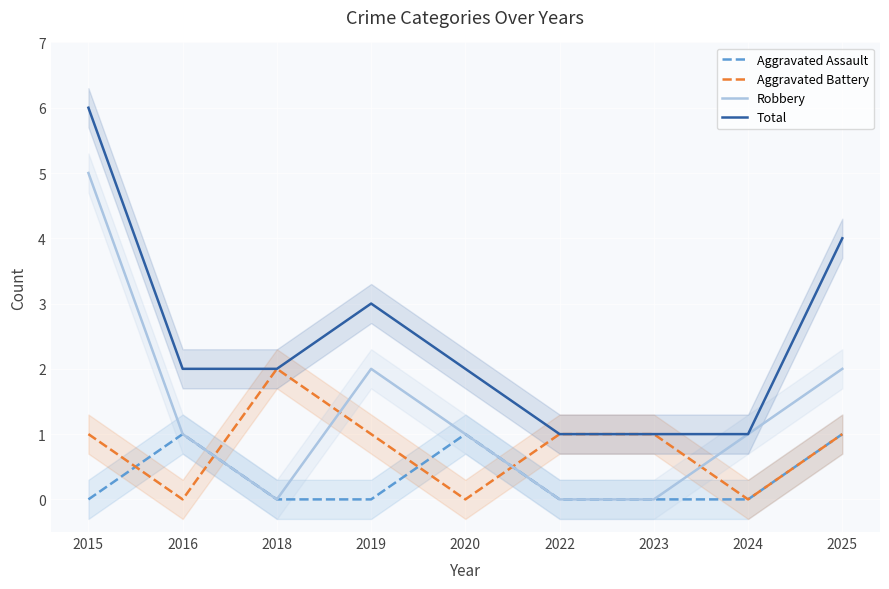

Reading left to right, what are all the values shown in this chart?

Aggravated Assault: 2015=0	2016=1	2018=0	2019=0	2020=1	2022=0	2023=0	2024=0	2025=1
Aggravated Battery: 2015=1	2016=0	2018=2	2019=1	2020=0	2022=1	2023=1	2024=0	2025=1
Robbery: 2015=5	2016=1	2018=0	2019=2	2020=1	2022=0	2023=0	2024=1	2025=2
Total: 2015=6	2016=2	2018=2	2019=3	2020=2	2022=1	2023=1	2024=1	2025=4